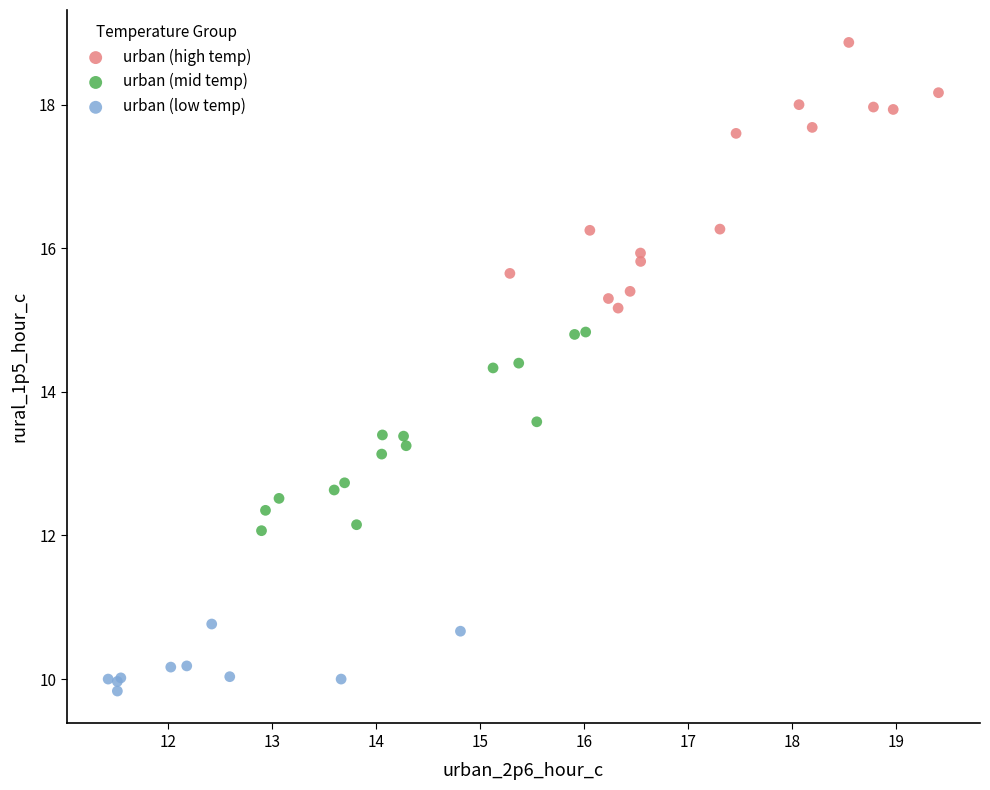

Which series reaches the minimum Y coordinate?

urban (low temp)